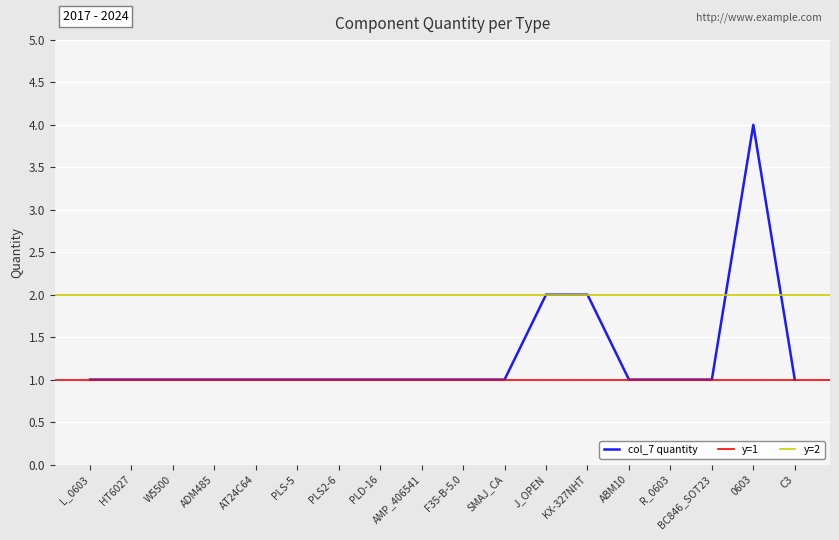

What is the maximum value shown in the chart?

4